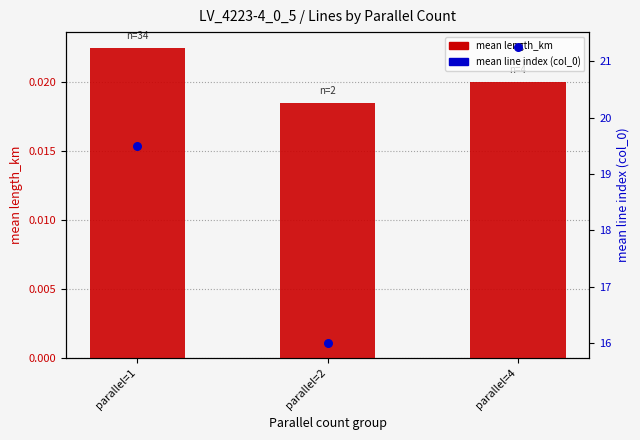

What are all the series names shown in the legend?

mean length_km, mean line index (col_0)